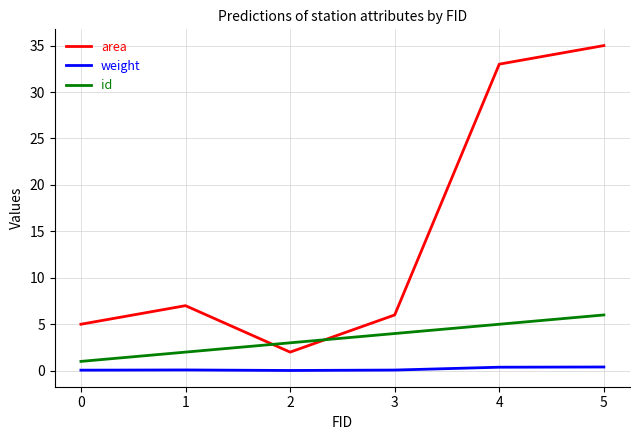

Is this an area chart (filled region under the line)?

No